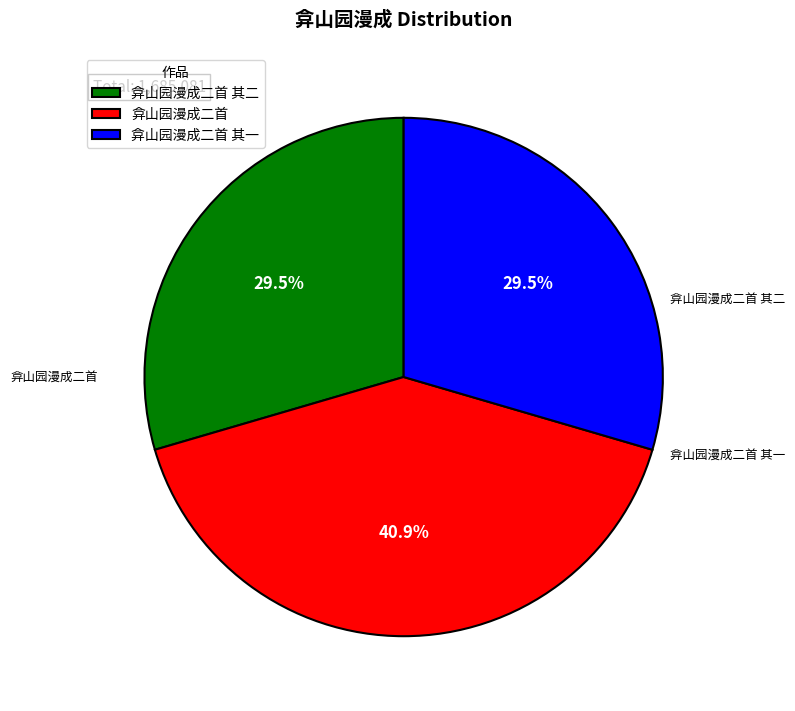

Does 弇山园漫成二首 account for over 50% of the chart?

No